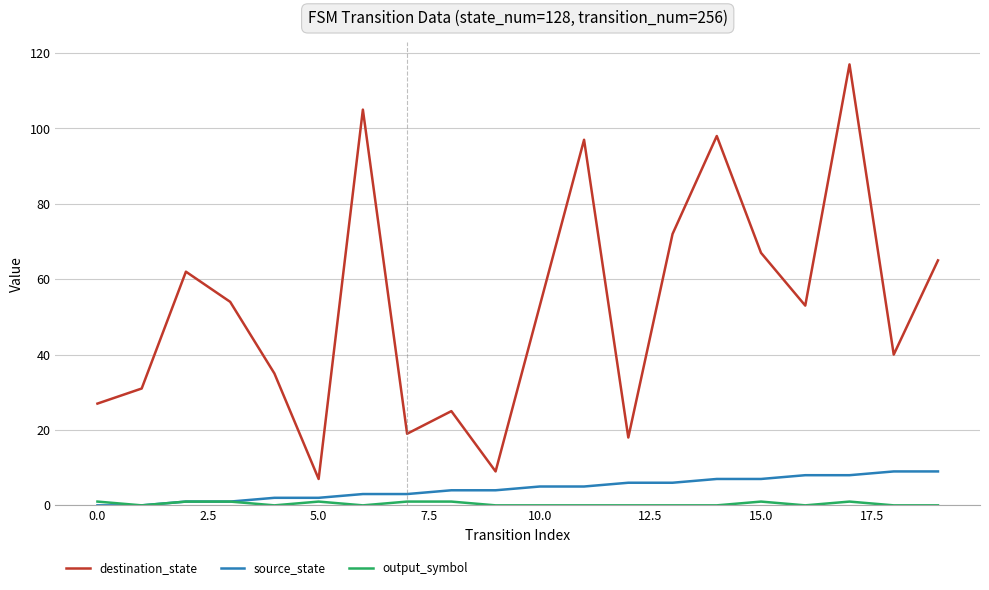

What is the highest value of the destination_state series?

117